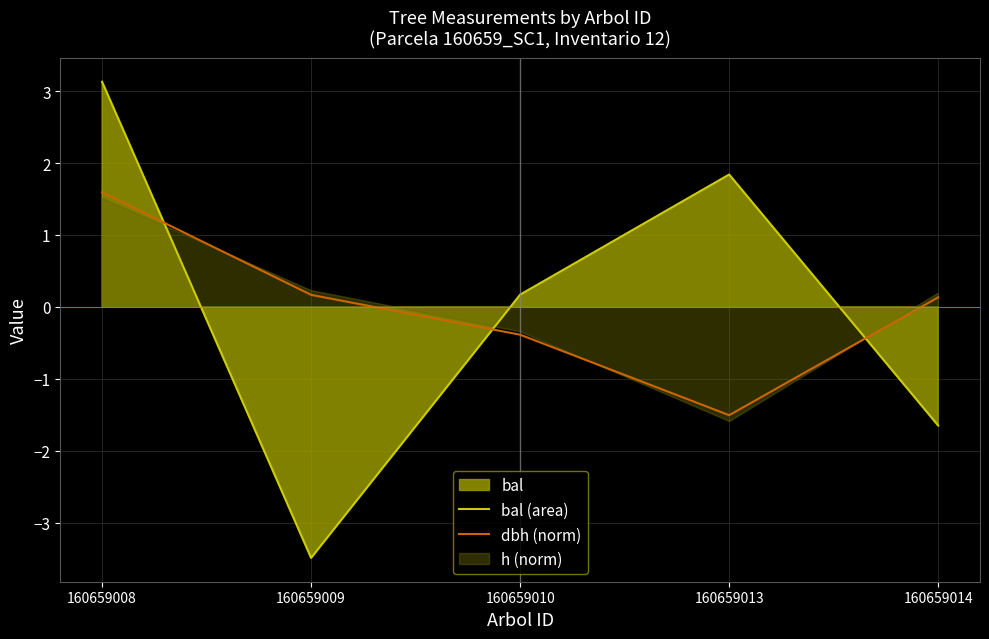

What is the value of the dbh (norm) point at the 5th from the left?

0.1